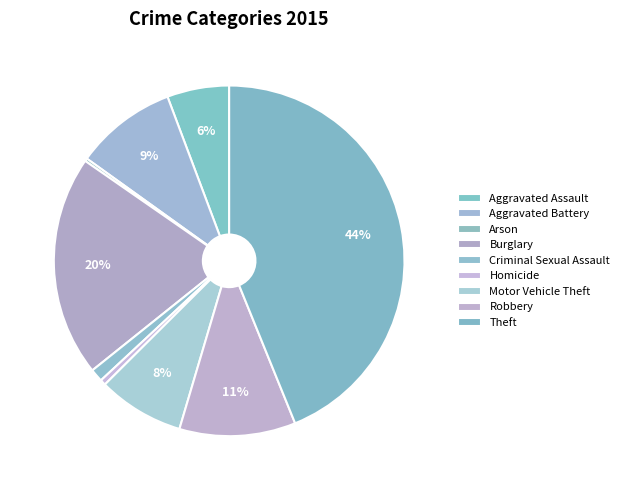

To the nearest percent, what is the combined percentage of Aggravated Battery and Motor Vehicle Theft?

17%